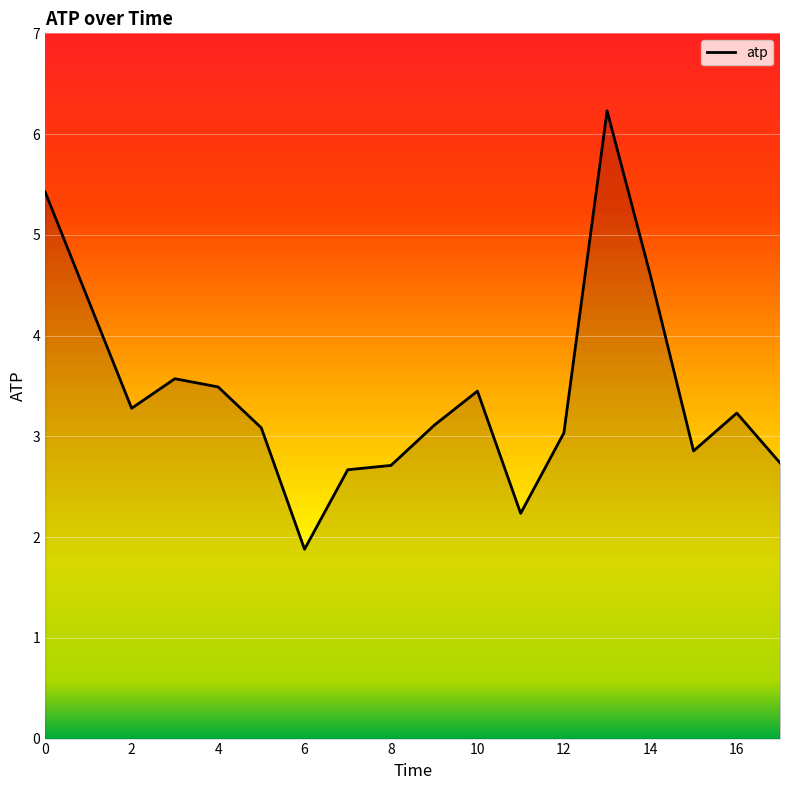

What is the smallest value displayed?

1.9